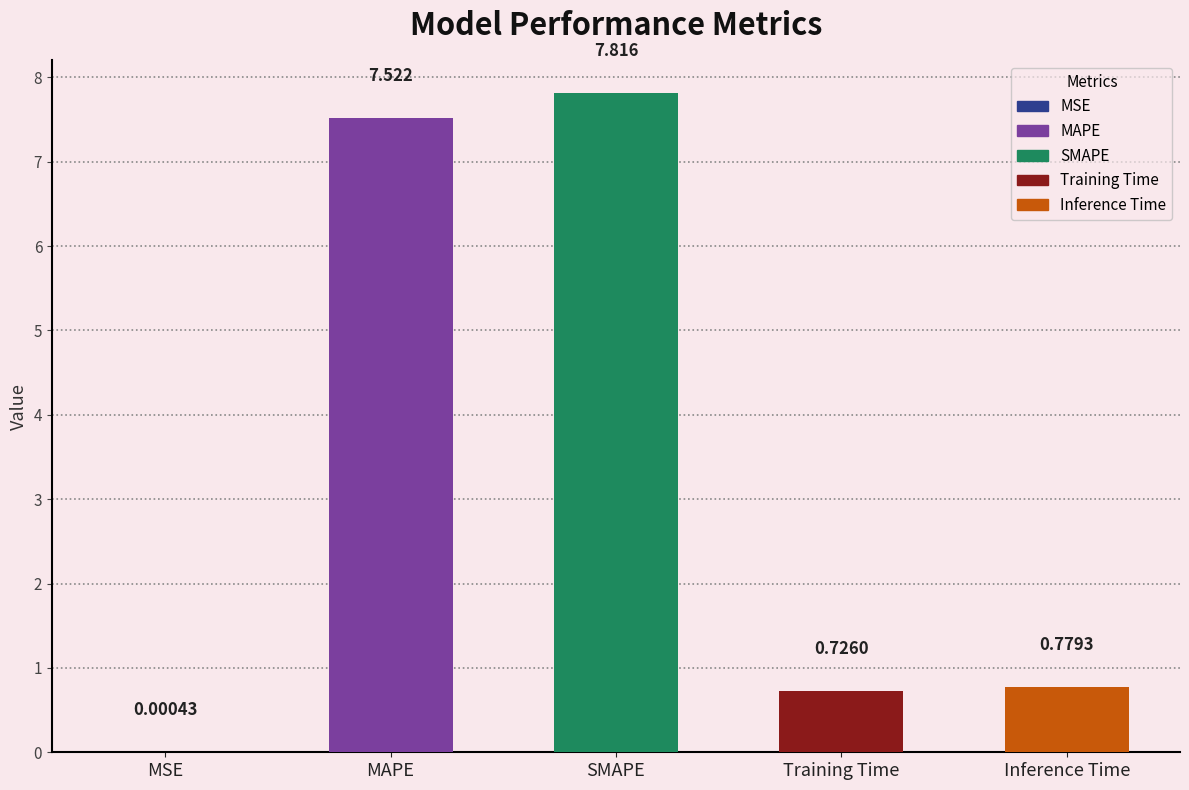

Are the bars grouped side by side (vs. stacked)?

No